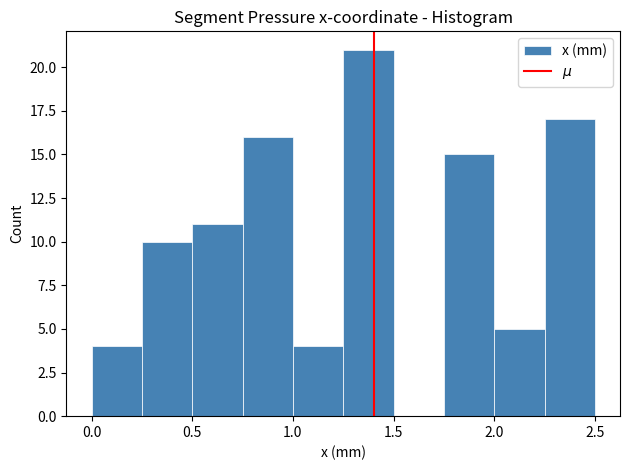

What is the height of the bar covering 0.00 to 0.25 on the x-axis? The values are not printed on the chart, so give them approximately, as read against the axis.

4